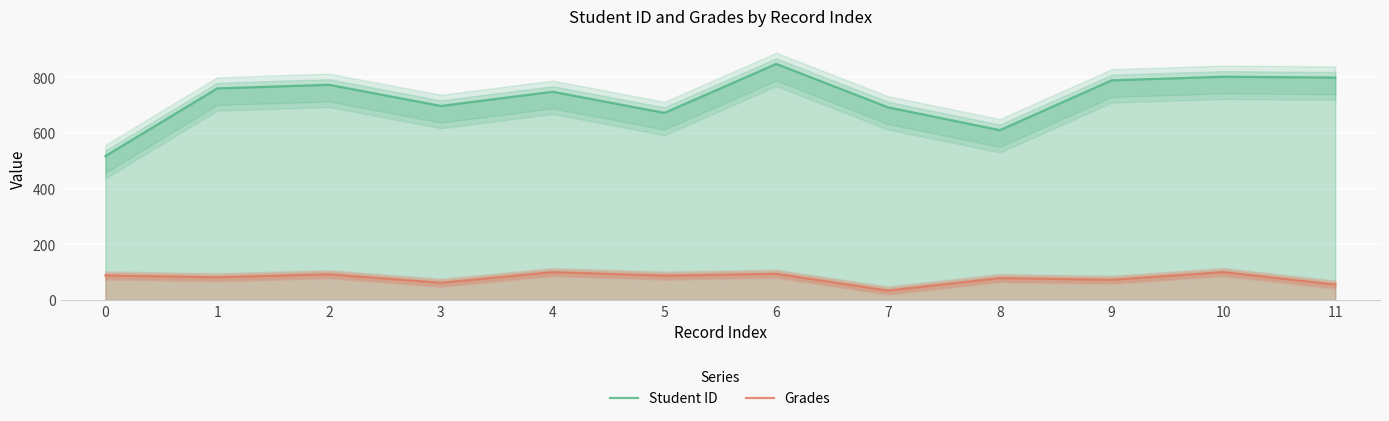

Reading right to left, what are all the values shown in this chart?

Student ID: 11=799.0	10=802.0	9=789.0	8=610.0	7=692.0	6=848.0	5=672.0	4=748.0	3=697.0	2=773.0	1=760.0	0=517.0
Grades: 11=55.1	10=100.0	9=72.4	8=78.6	7=33.8	6=94.0	5=87.2	4=100.0	3=61.7	2=92.3	1=81.5	0=88.1